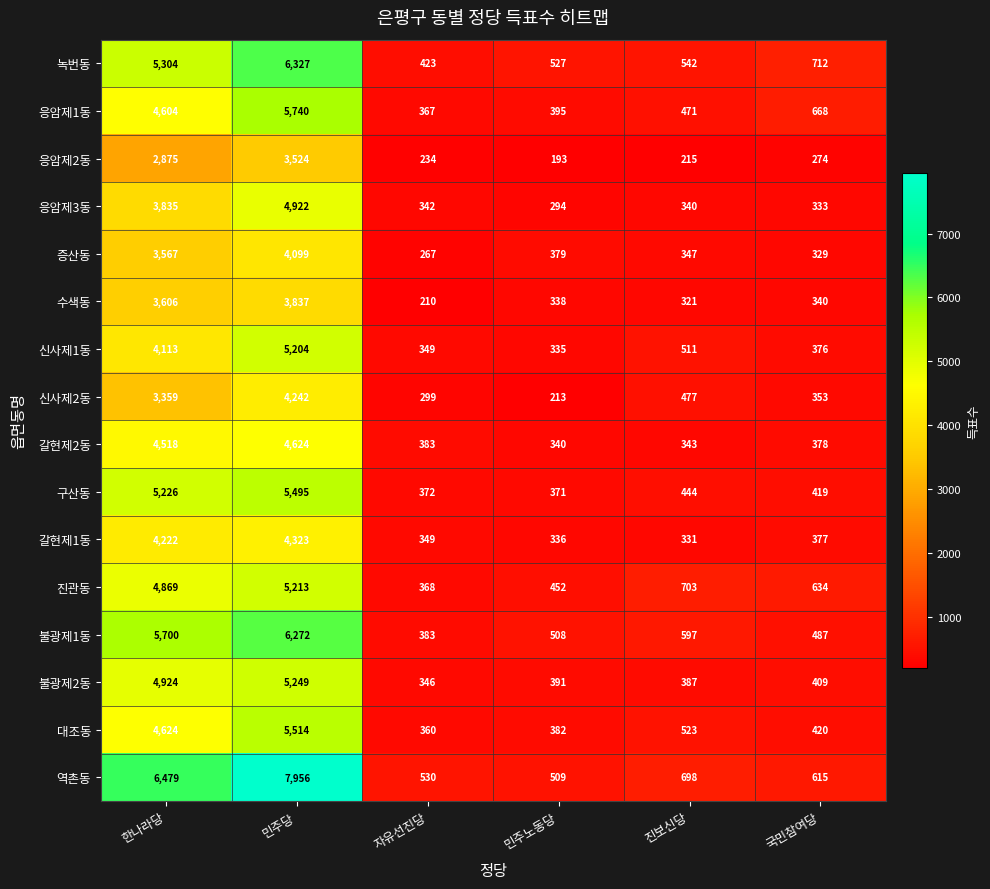

What is the difference between the 신사제1동 values at 민주노동당 and 진보신당?

176